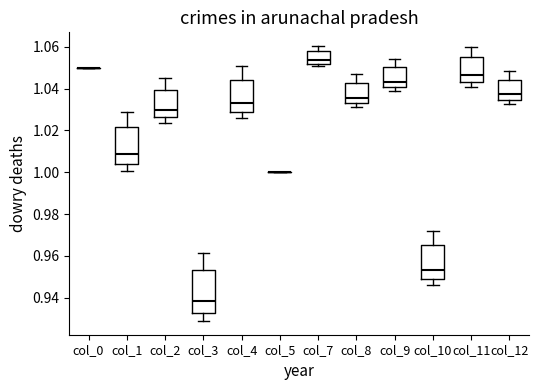

Reading left to right, transcribe this box plot: for each box, give where its median line is, the range the box spans, and where its two whiskers end, as read against the y-axis. The values are not printed on the chart, so give them approximately, as read against the axis.

col_0: box collapsed to a line at 1.050, whiskers 1.050 to 1.050
col_1: median 1.008, box 1.004 to 1.022, whiskers 1.000 to 1.028
col_2: median 1.030, box 1.026 to 1.040, whiskers 1.024 to 1.044
col_3: median 0.938, box 0.932 to 0.954, whiskers 0.928 to 0.962
col_4: median 1.032, box 1.028 to 1.044, whiskers 1.026 to 1.050
col_5: box collapsed to a line at 1.000, whiskers 1.000 to 1.000
col_7: median 1.054, box 1.052 to 1.058, whiskers 1.050 to 1.060
col_8: median 1.036, box 1.034 to 1.042, whiskers 1.032 to 1.046
col_9: median 1.044, box 1.040 to 1.050, whiskers 1.038 to 1.054
col_10: median 0.954, box 0.950 to 0.966, whiskers 0.946 to 0.972
col_11: median 1.046, box 1.044 to 1.056, whiskers 1.040 to 1.060
col_12: median 1.038, box 1.034 to 1.044, whiskers 1.032 to 1.048